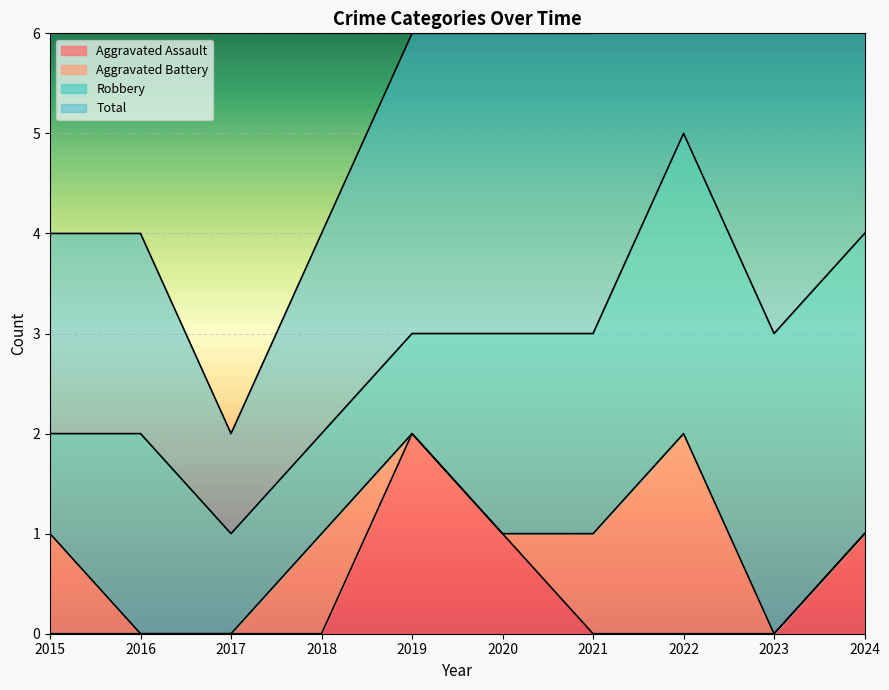

True or false: Aggravated Assault has a value of -1 at 2022.

False